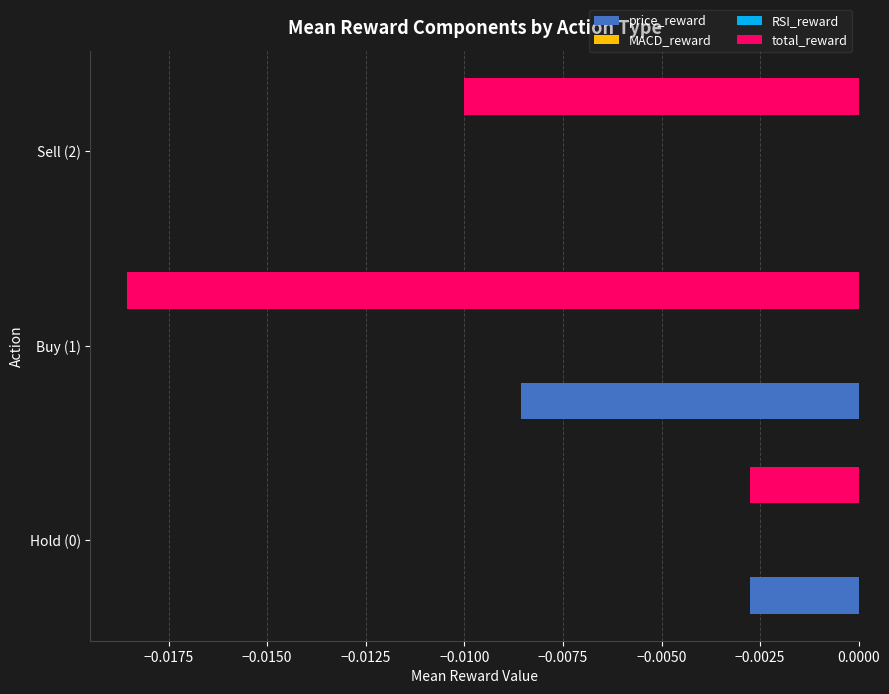

List the series in order of their peak value, lowest first.

total_reward, price_reward, MACD_reward, RSI_reward